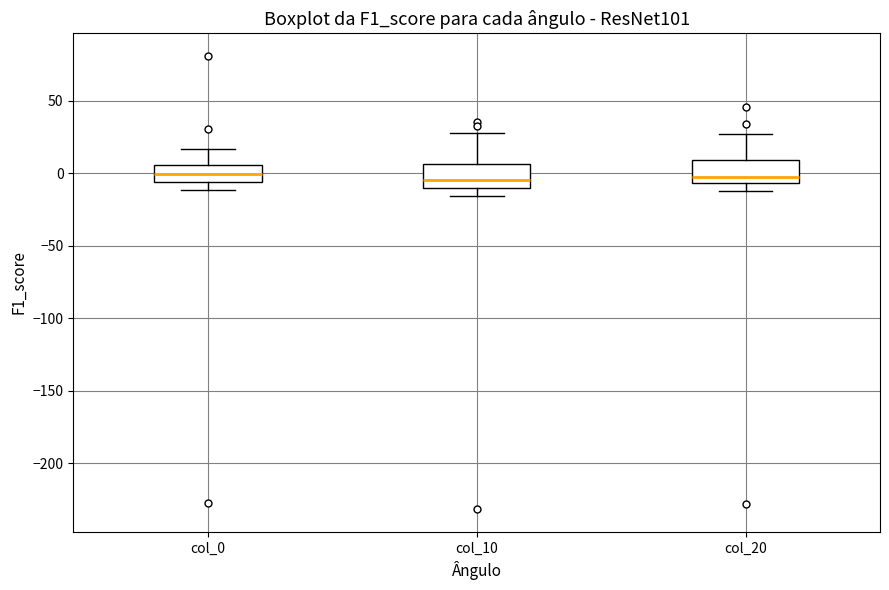

Reading left to right, read every box against the y-axis: the position of its median line, the range the box covers, and the ends of its whiskers. The values are not printed on the chart, so give them approximately, as read against the axis.

col_0: median 0, box -5 to 5, whiskers -10 to 15
col_10: median -5, box -10 to 5, whiskers -15 to 30
col_20: median -5 (just above the box's lower edge), box -5 to 10, whiskers -10 to 25